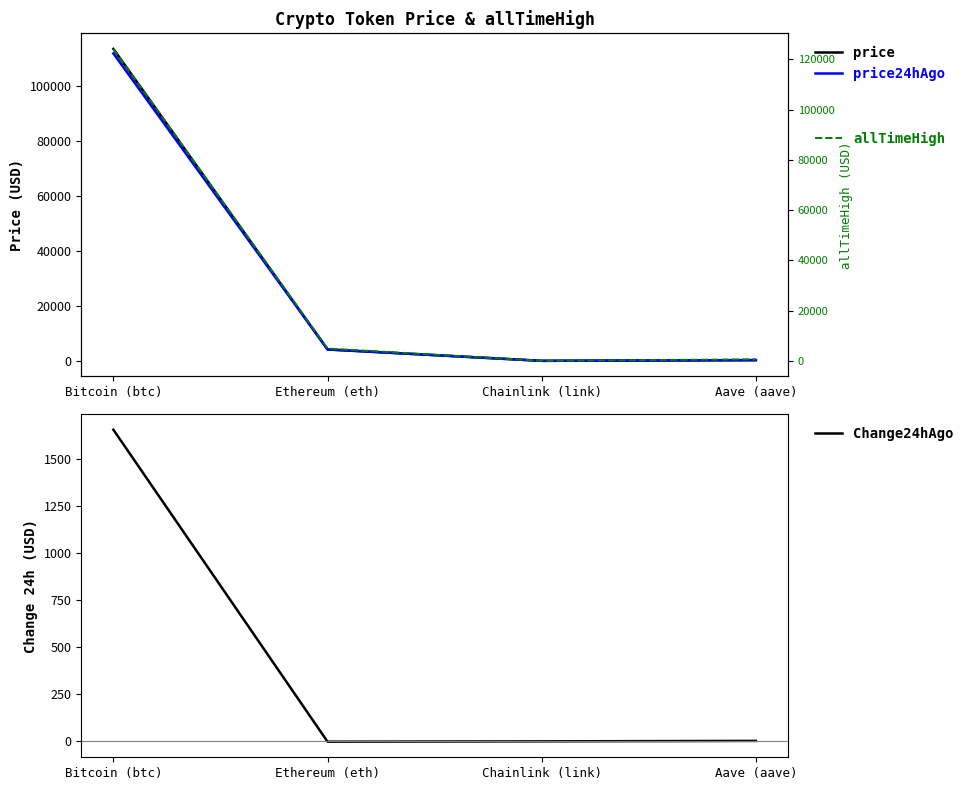

What is the label of the 2nd point from the left?

Ethereum (eth)